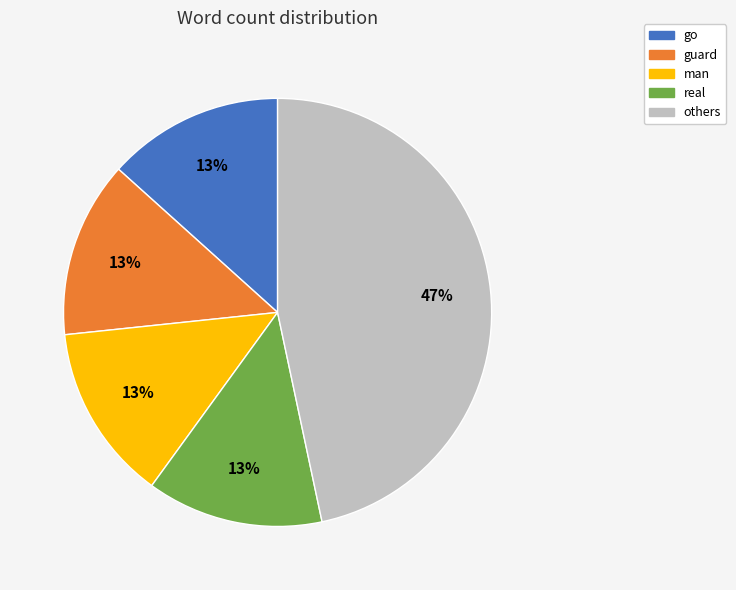

Does go account for over 50% of the chart?

No